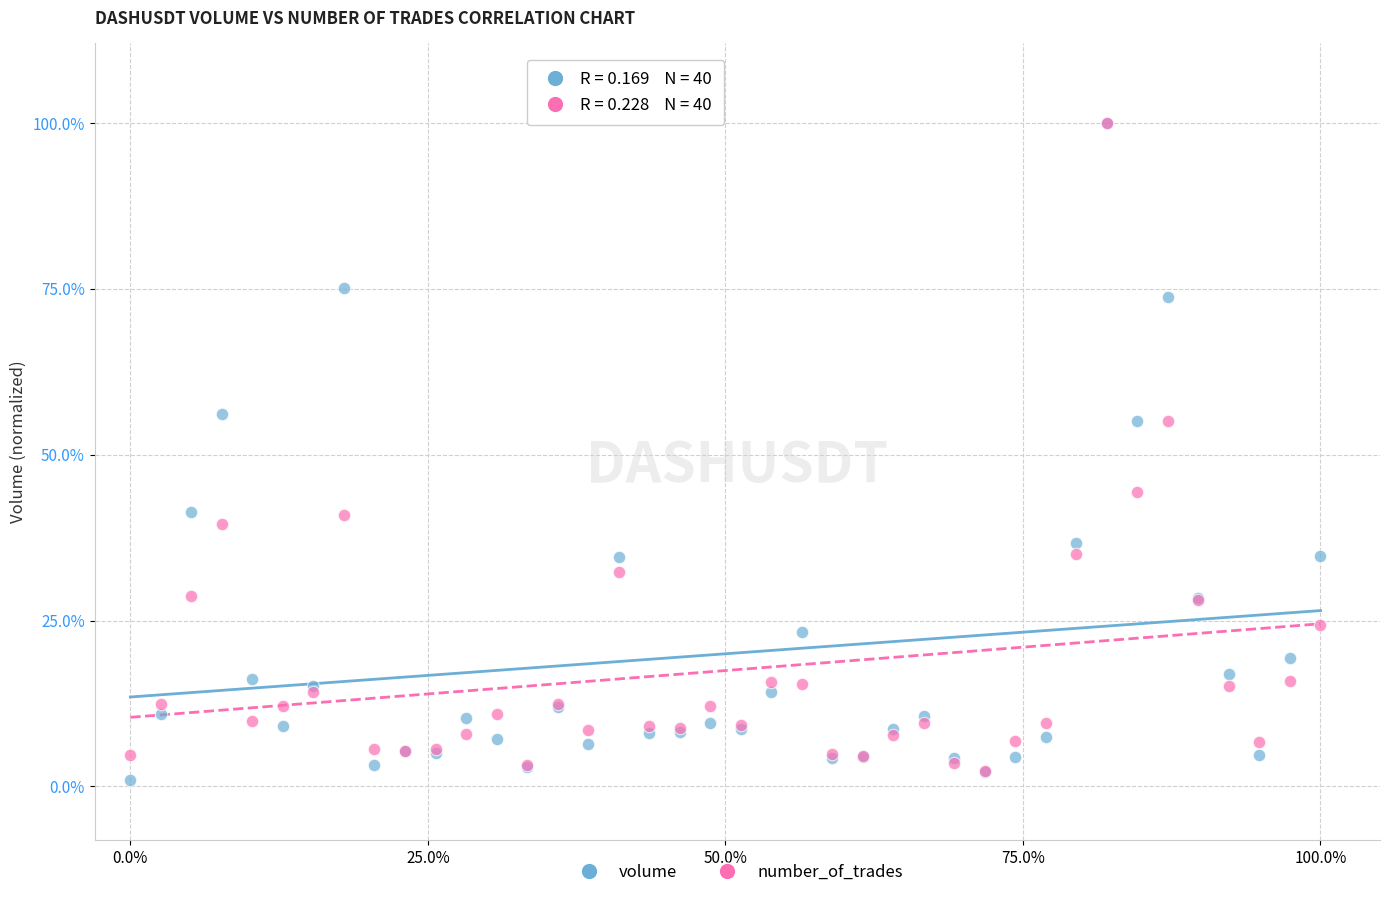

Which series has the largest Y range (max minus min)?

volume